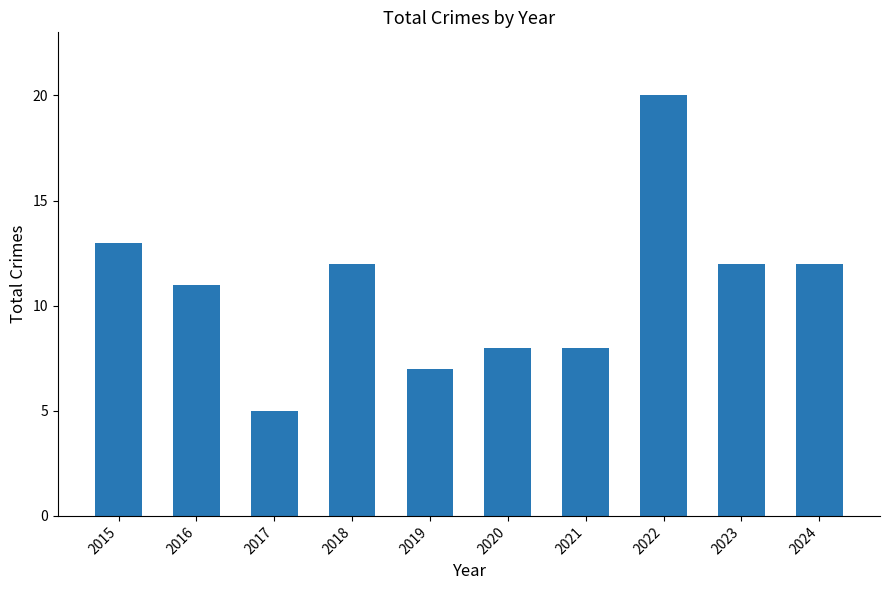

Reading left to right, extract all data points from this chart.

13	11	5	12	7	8	8	20	12	12